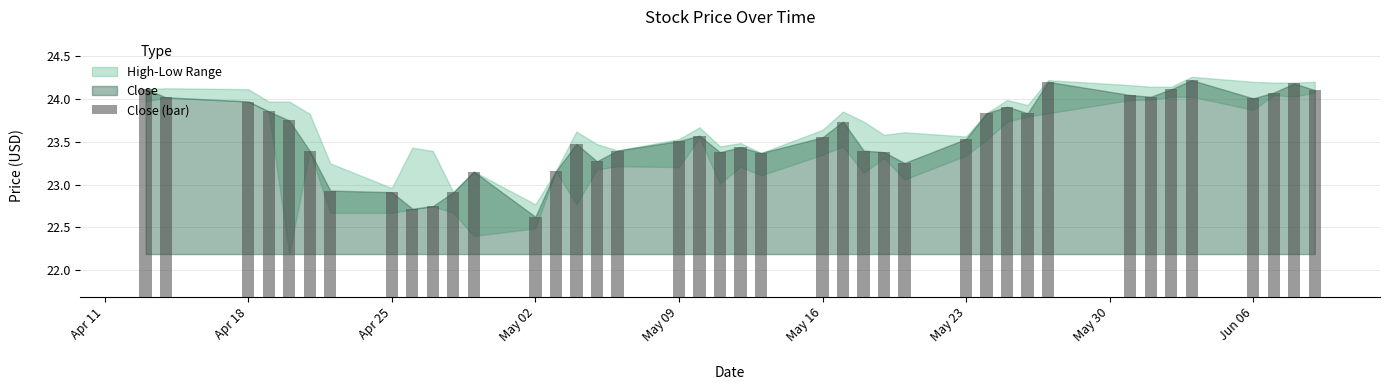

What is the difference between the second highest and minimum values?

1.6